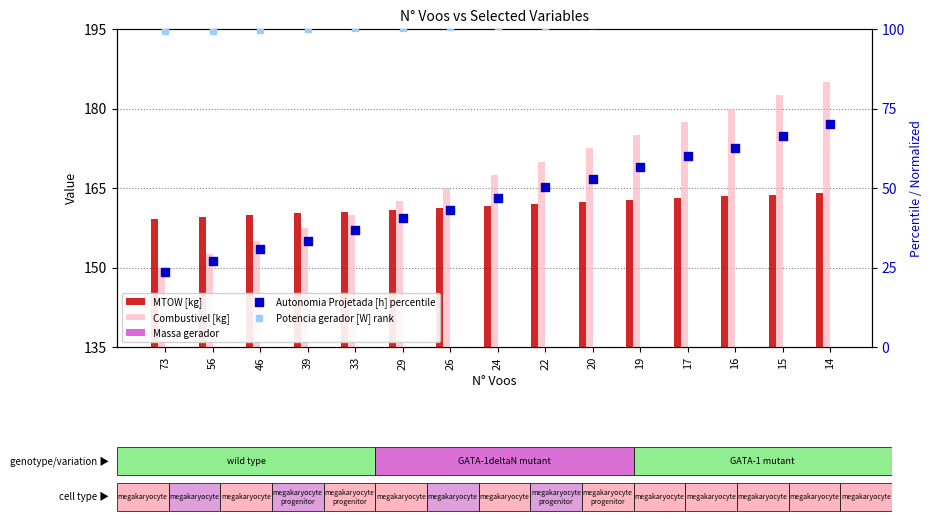

What is the total value across all series at 73?

459.7